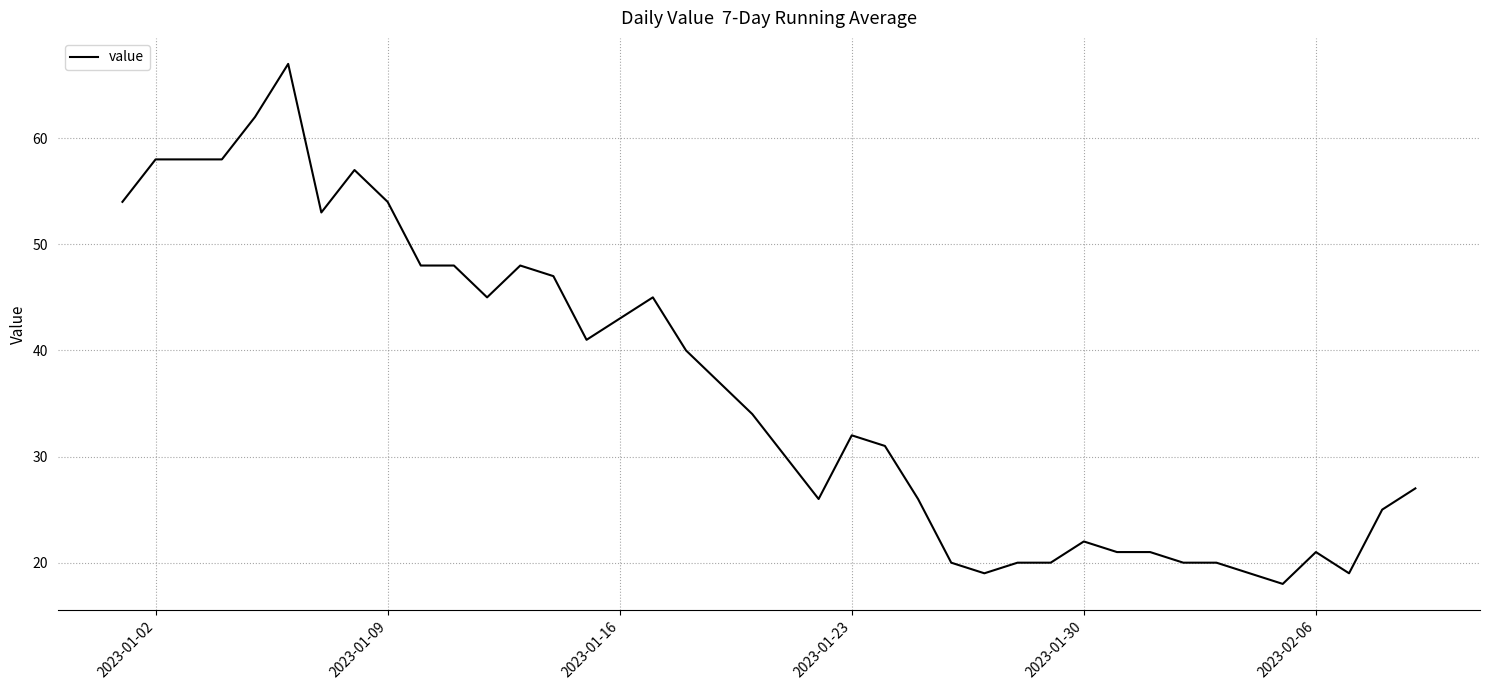

What is the minimum value shown in the chart?

18